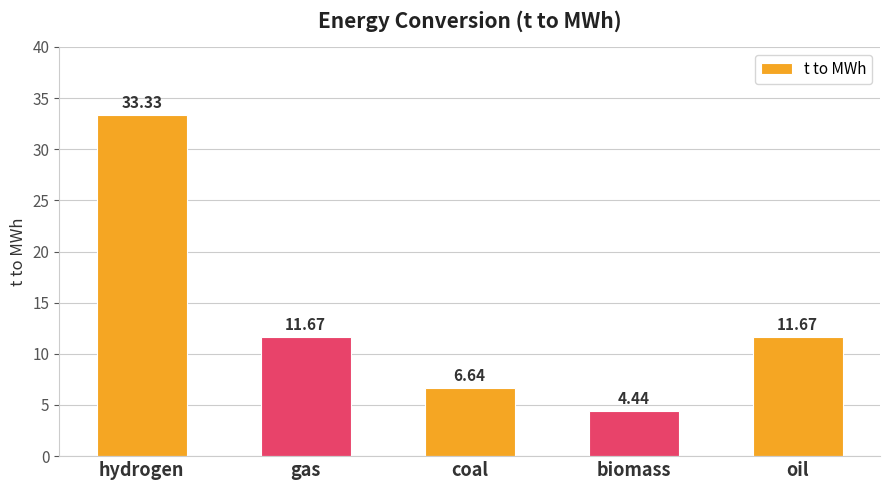

What is the change in value from gas to biomass?

-7.2